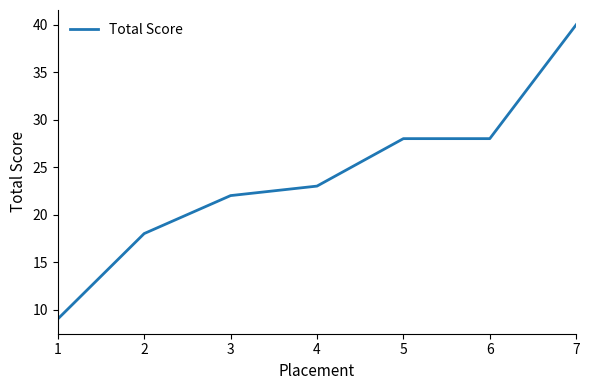

Is it true that the value at 4 is 23?

True